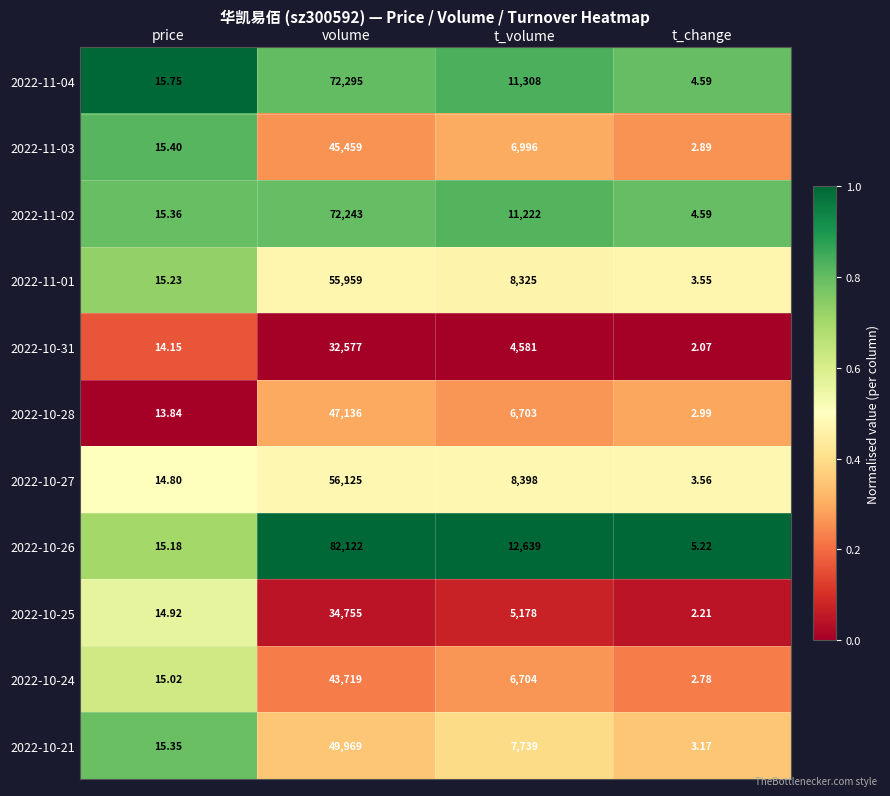

Which series changed the most between t_volume and t_change?

2022-10-26